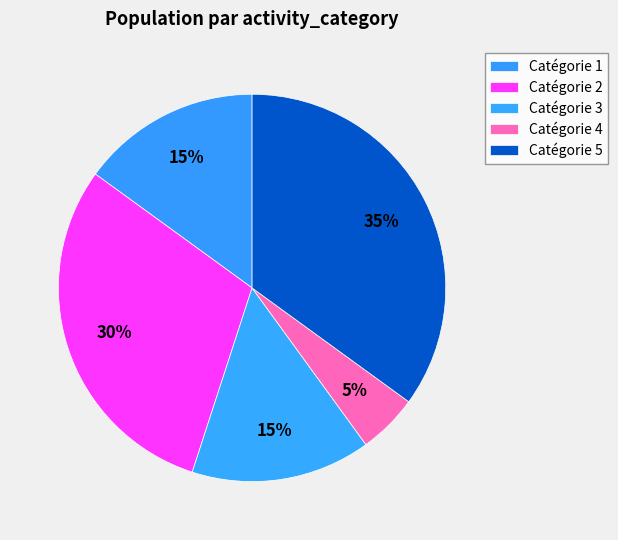

Count the number of slices in the pie.

5